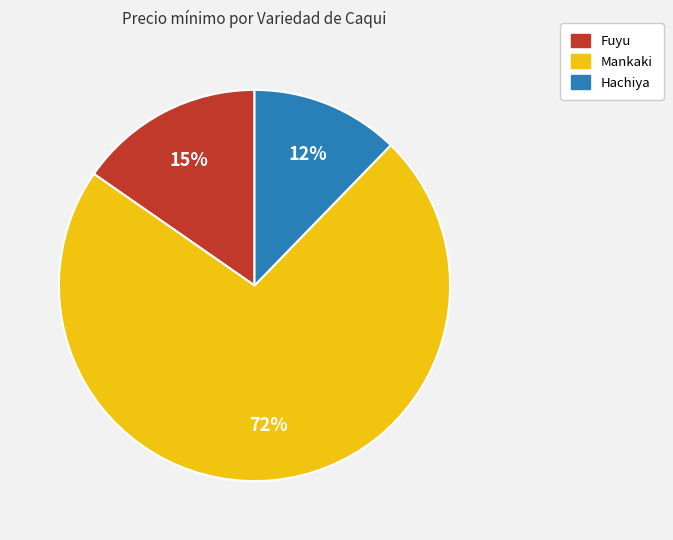

Count the number of slices in the pie.

3